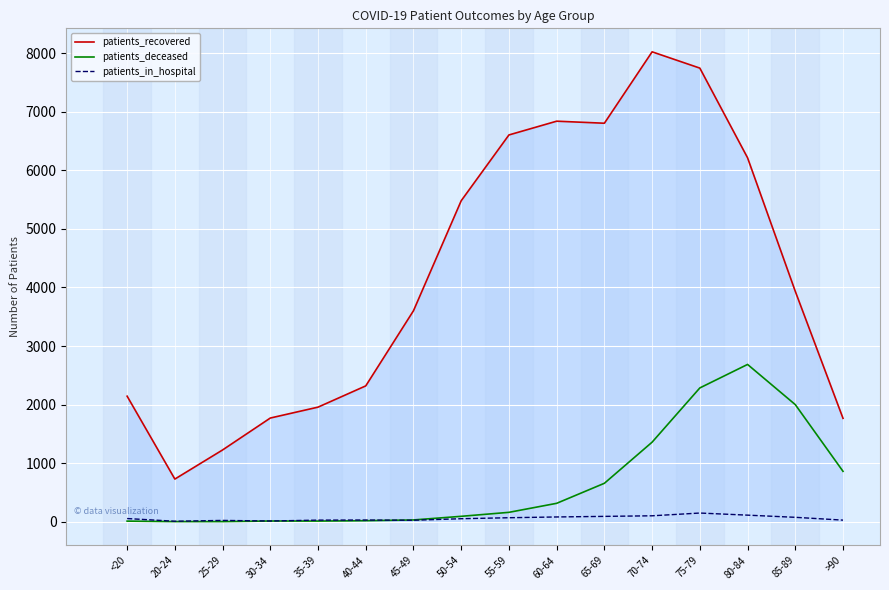

Between 30-34 and 85-89, which series saw the biggest shift?

patients_recovered